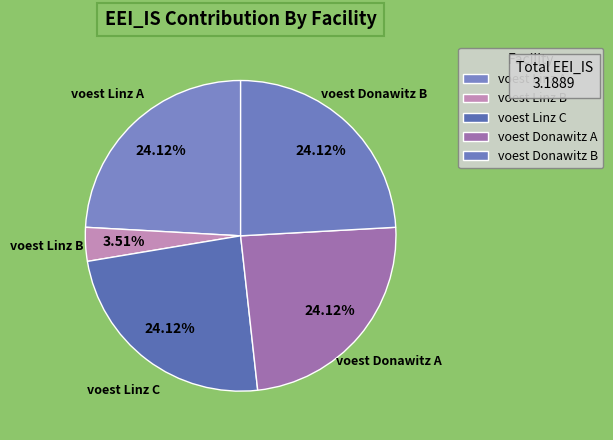

Does voest Linz A account for over 50% of the chart?

No